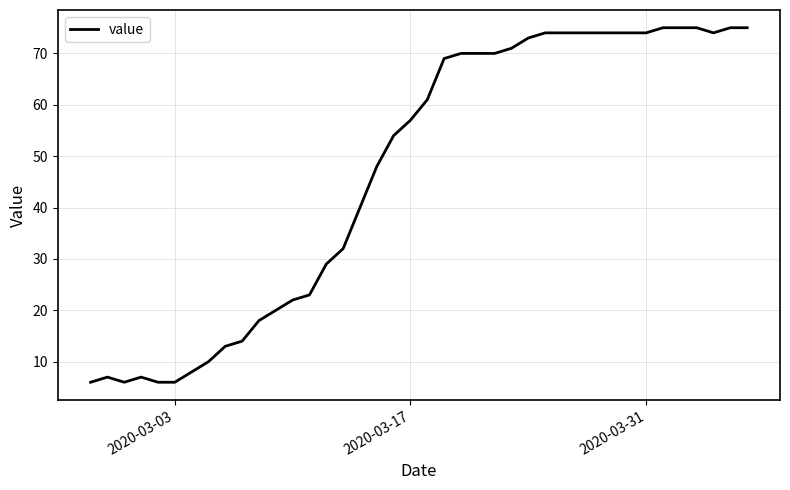

What is the greatest value displayed?

75